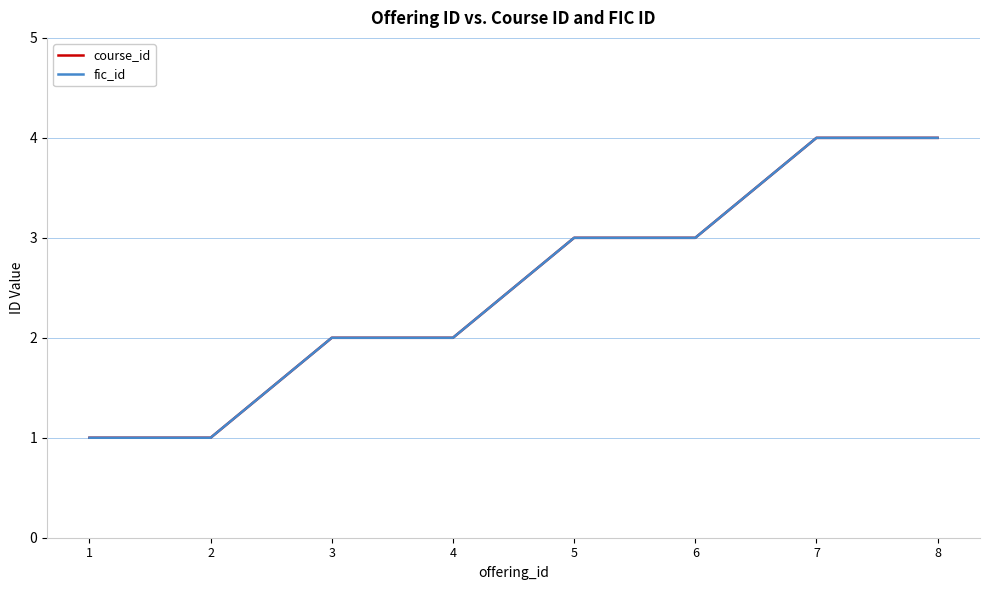

True or false: course_id has more than 0 interior local peaks.

False